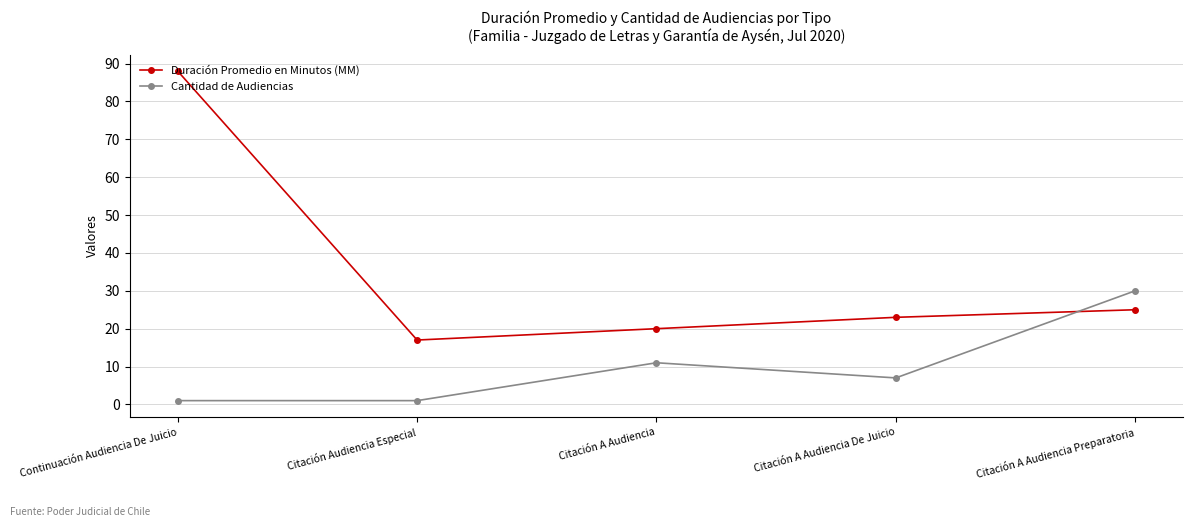

Between Citación Audiencia Especial and Citación A Audiencia Preparatoria, which series saw the biggest shift?

Cantidad de Audiencias